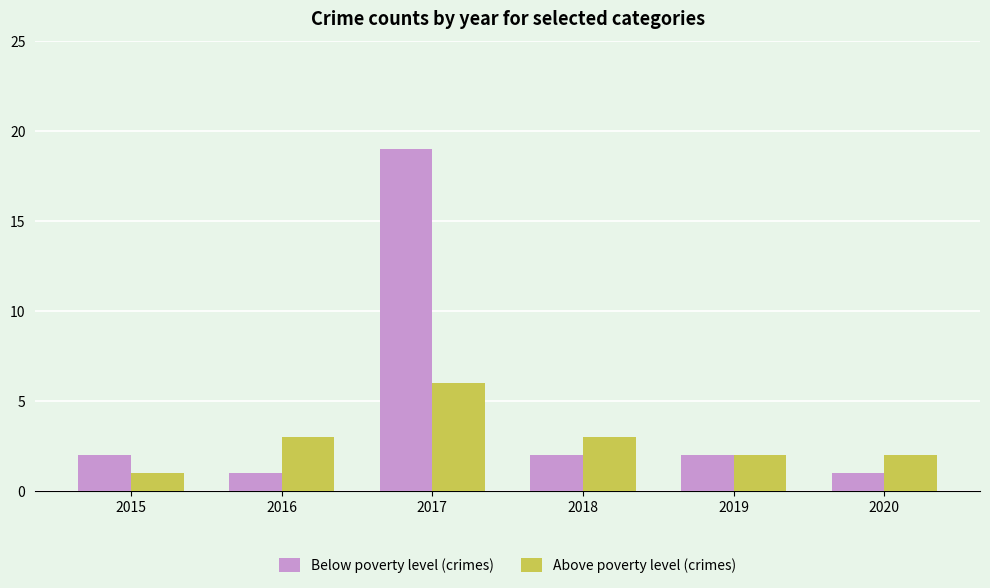

Which series has the widest spread of values?

Below poverty level (crimes)